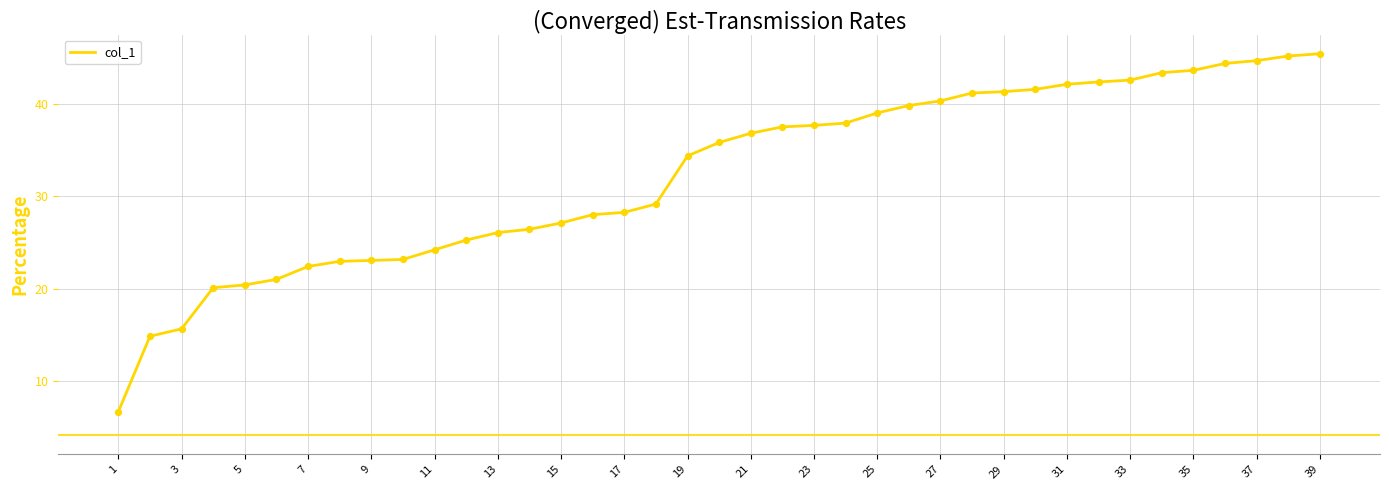

What is the minimum value shown in the chart?

6.7